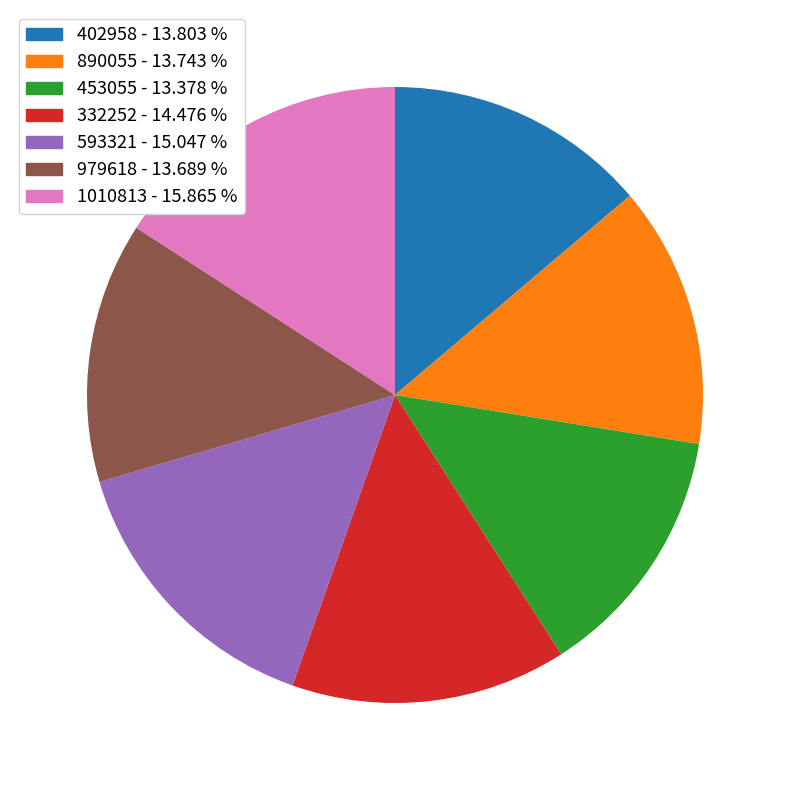

Does 890055 - 13.743 % represent more than half of the total?

No